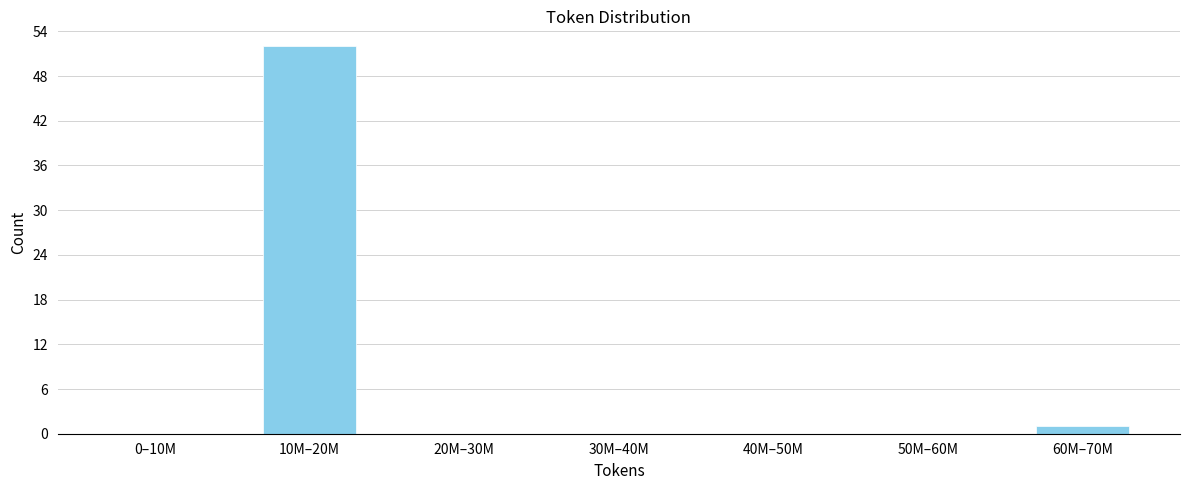

Reading left to right, what are all the values shown in this chart?

0–10M=0	10M–20M=52	20M–30M=0	30M–40M=0	40M–50M=0	50M–60M=0	60M–70M=1